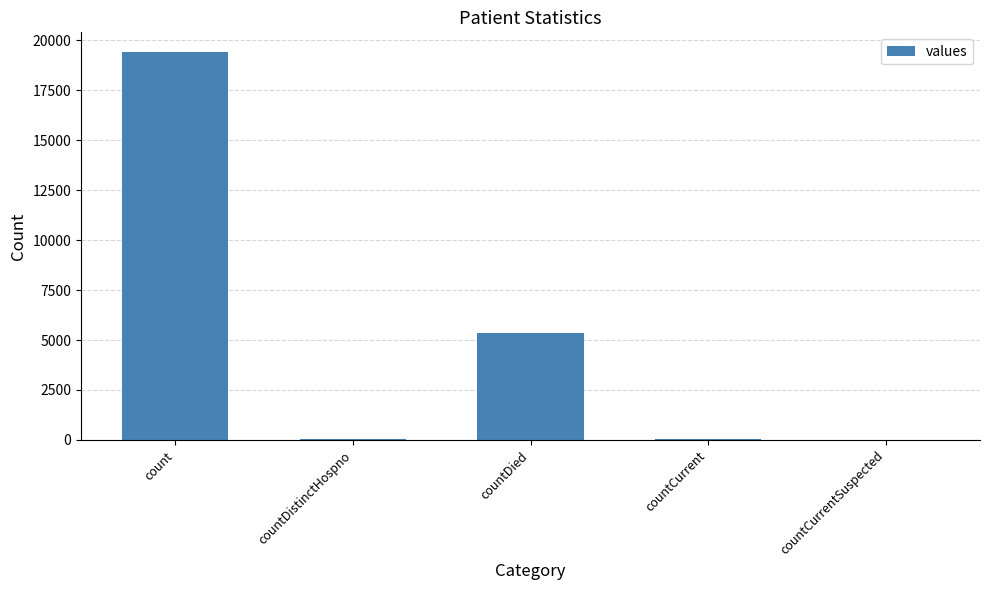

The chart shows a value of -6832 at countCurrentSuspected. True or false?

False